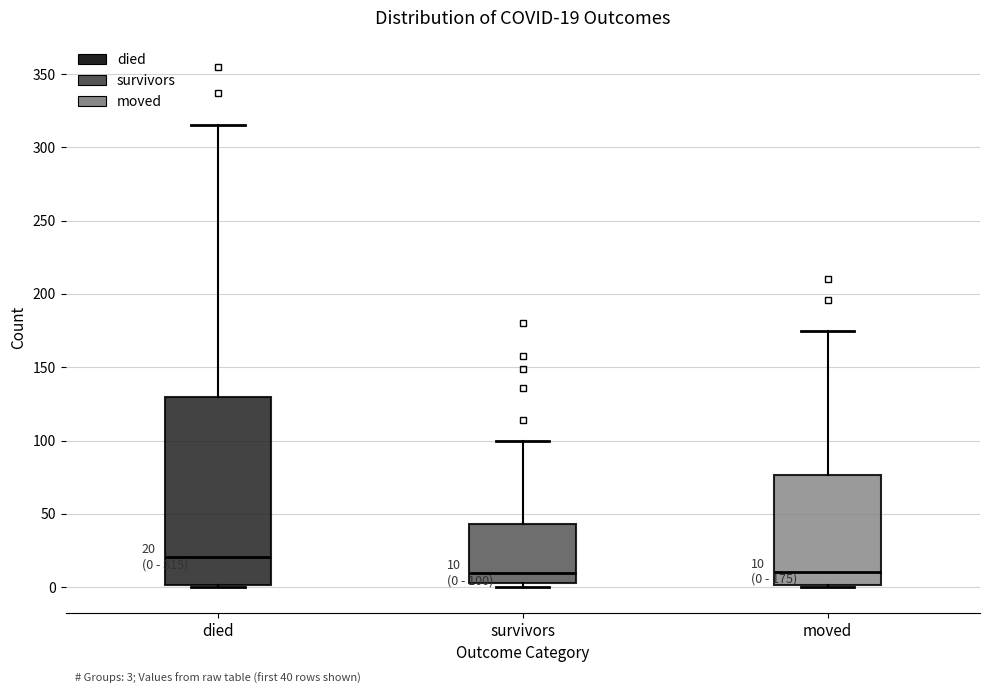

Comparing the boxes themselves (not the whiskers), which one is the tallest?

died